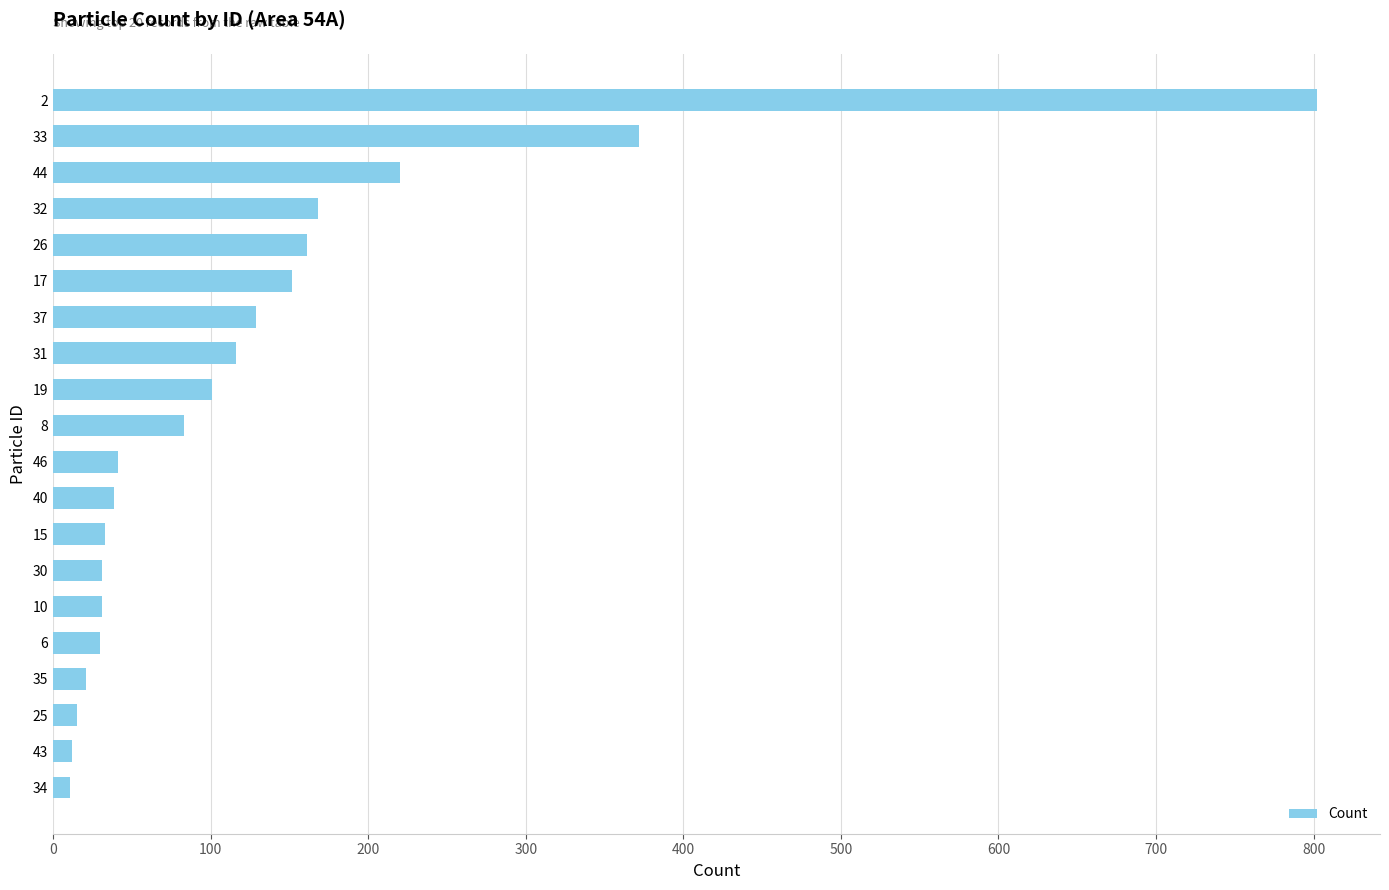

The value at 37 is 55. True or false?

False